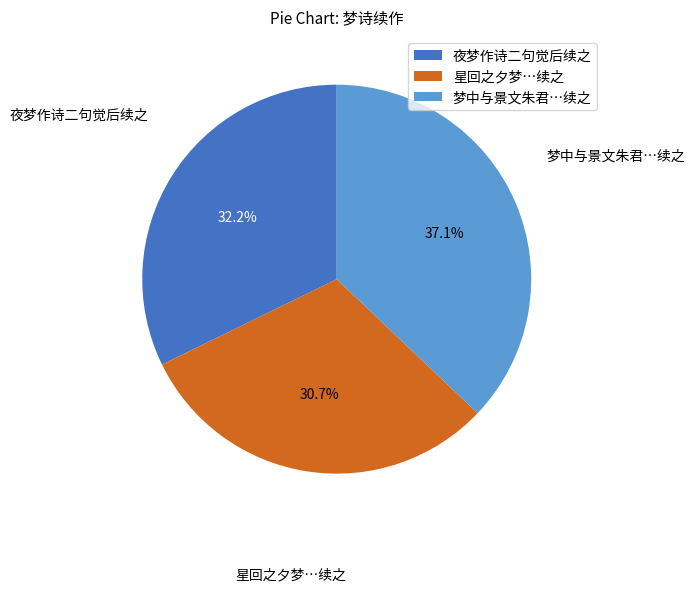

To the nearest percent, what is the average slice percentage?

33%